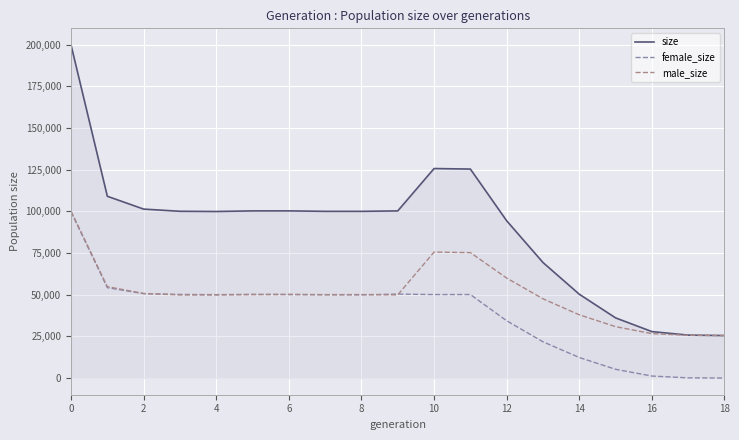

What is the highest value of the female_size series?

99657